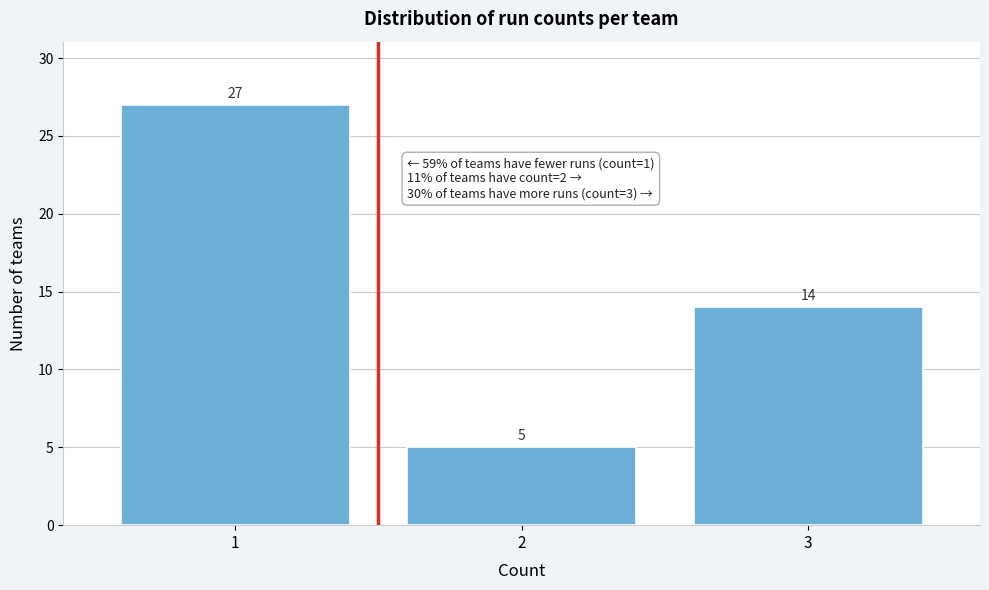

What is the height of the bar covering 1.5 to 2.5 on the x-axis?

5